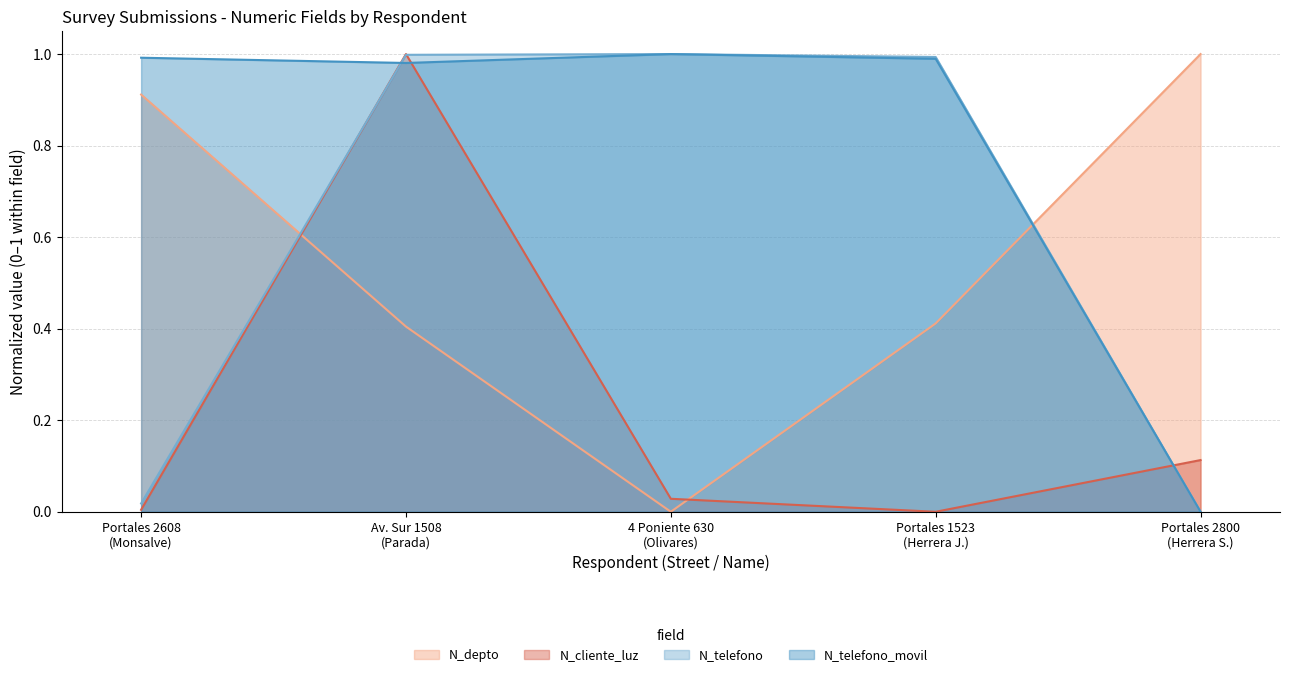

Which series has the largest total across all categories?

N_telefono_movil